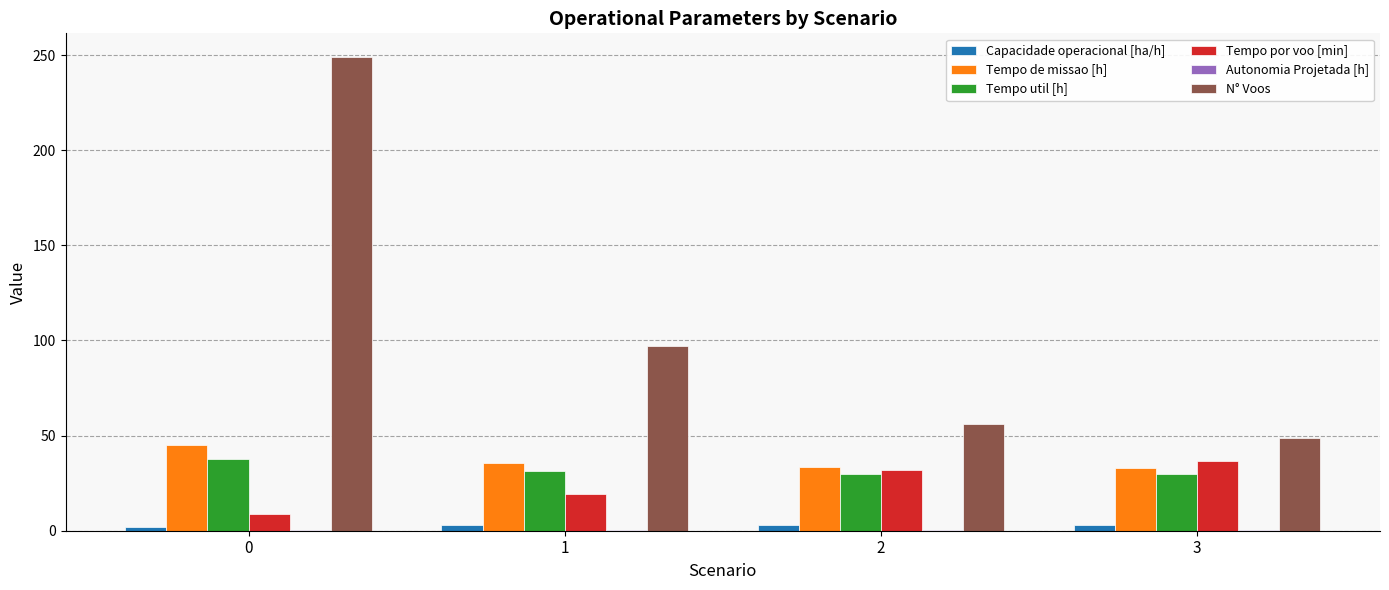

Between 1 and 3, which series saw the biggest shift?

N° Voos